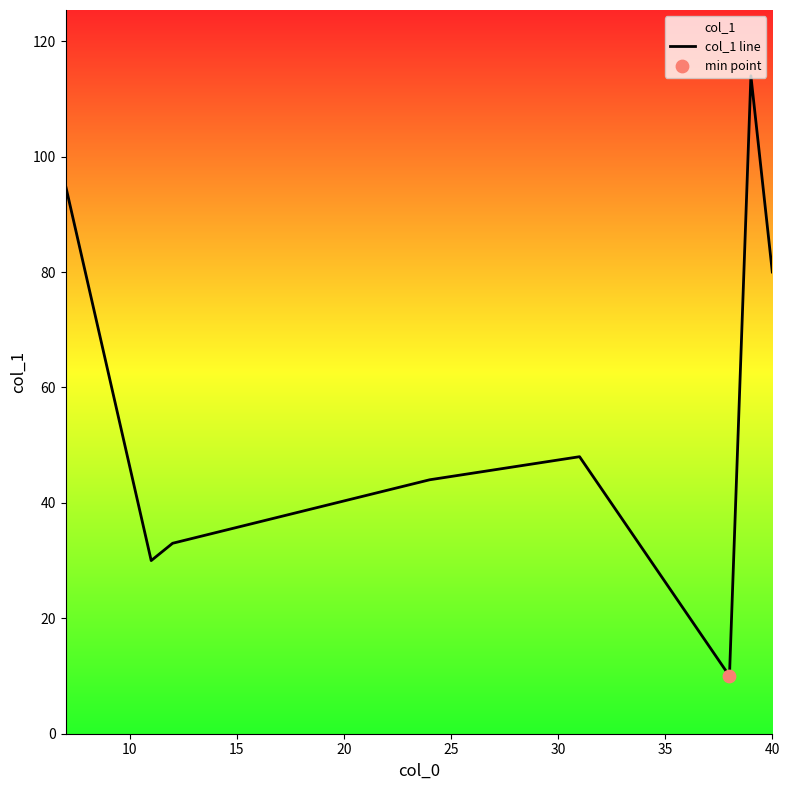

Approximately how many times larger is the value at 30 compared to 25?

1.1